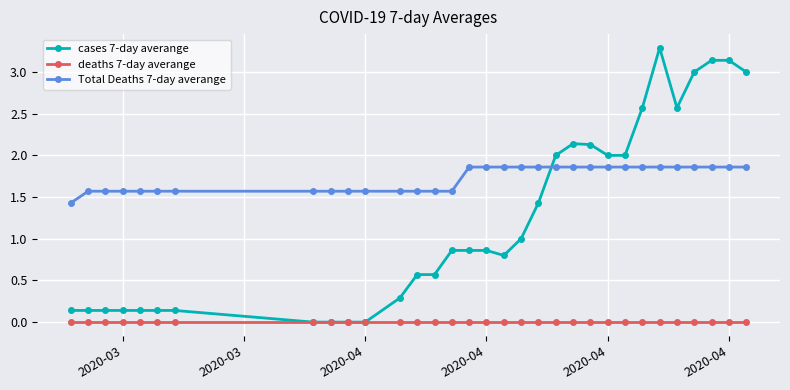

List the series in order of their overall mean, highest first.

Total Deaths 7-day averange, cases 7-day averange, deaths 7-day averange